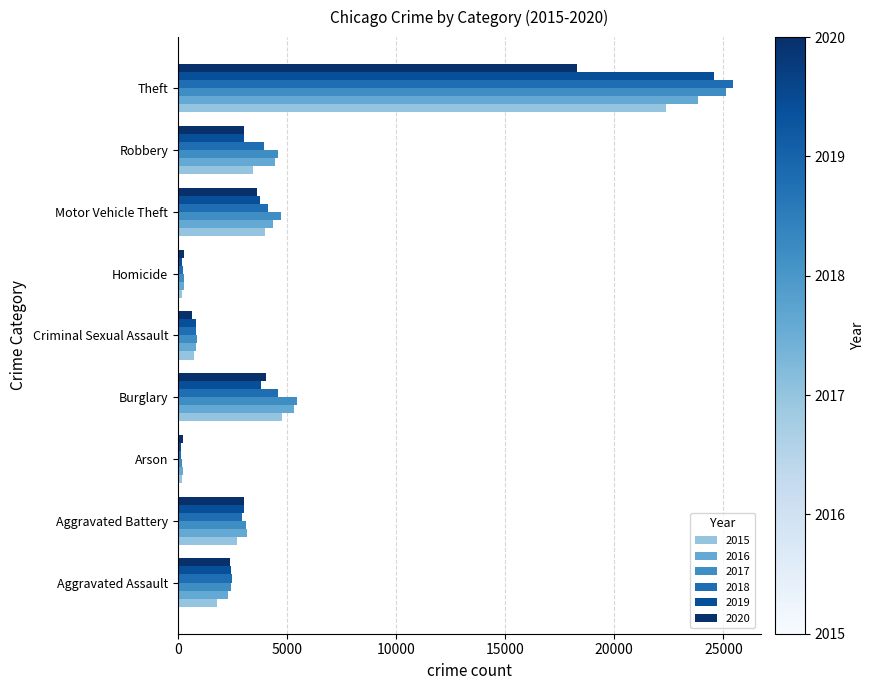

Which series has the largest range (max minus min)?

2018